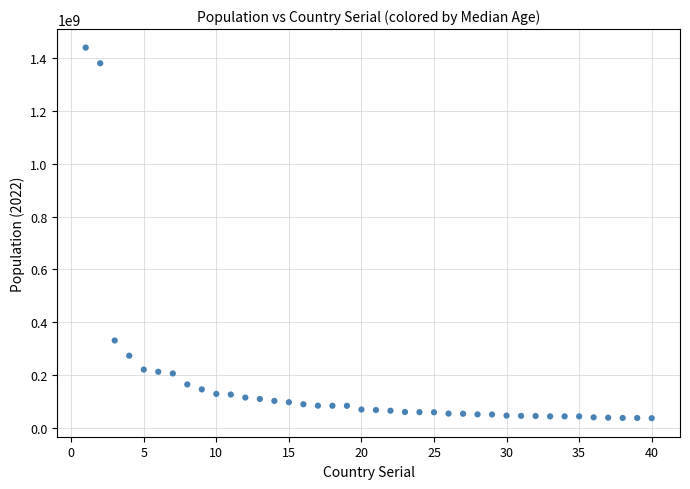

What is the range of Y values (max minus min)?

1402413216